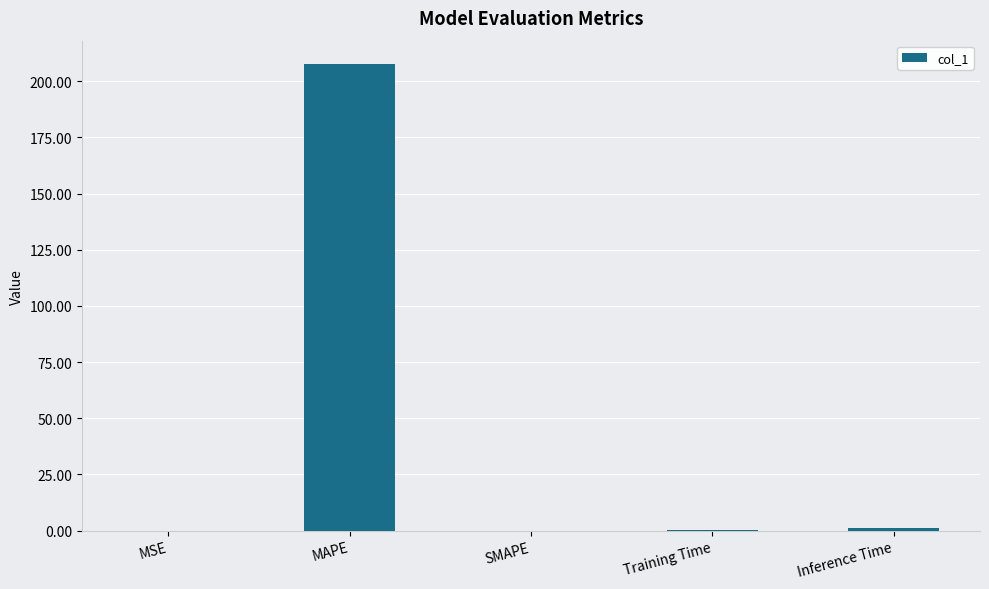

What is the difference between the values at Inference Time and Training Time?

1.2